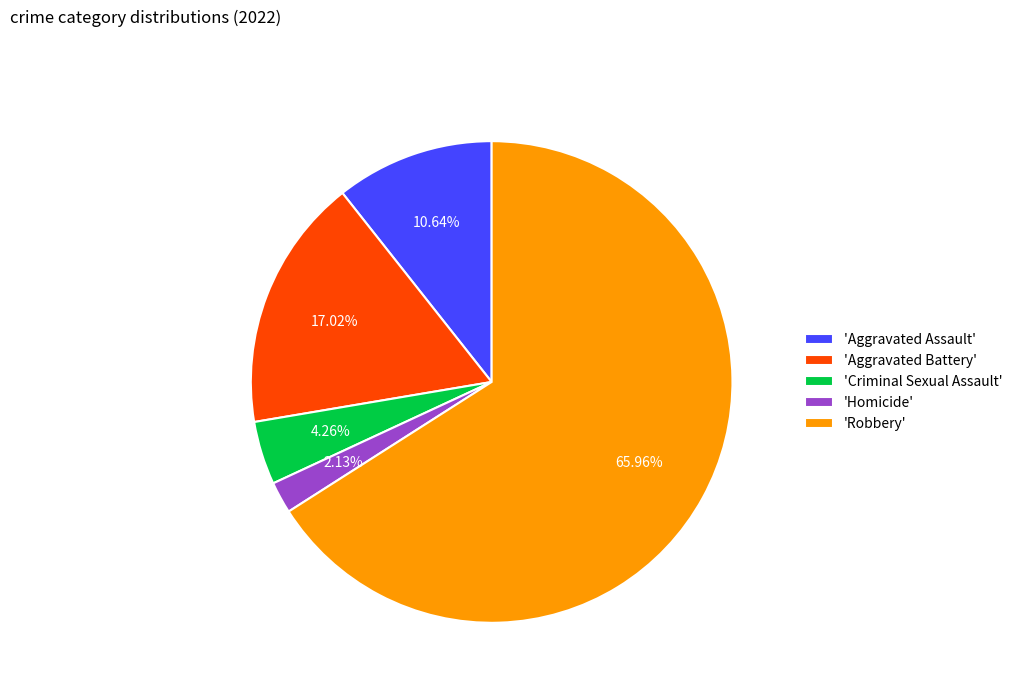

Is the sum of 'Criminal Sexual Assault' and 'Robbery' greater than half?

Yes